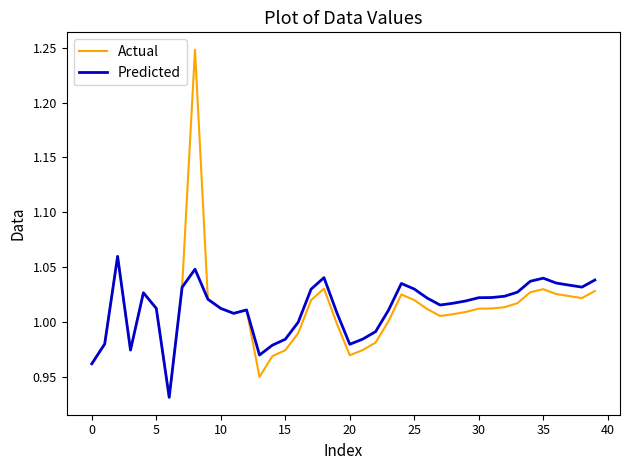

Which series has the widest spread of values?

Actual